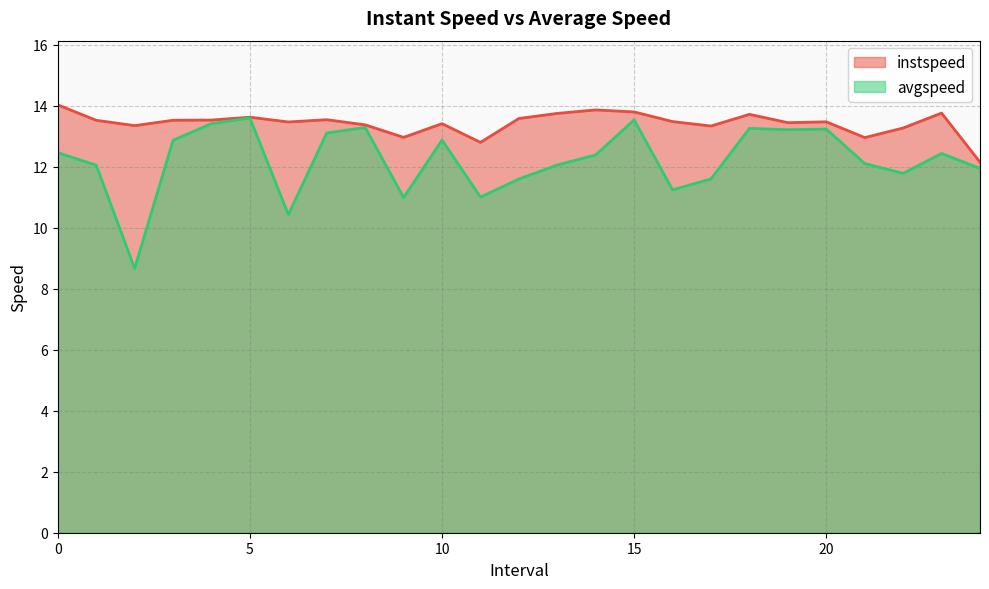

List the labels in order of instspeed value, largest first.

0, 14, 15, 23, 13, 18, 5, 12, 7, 4, 3, 1, 16, 20, 6, 19, 10, 8, 2, 17, 22, 9, 21, 11, 24